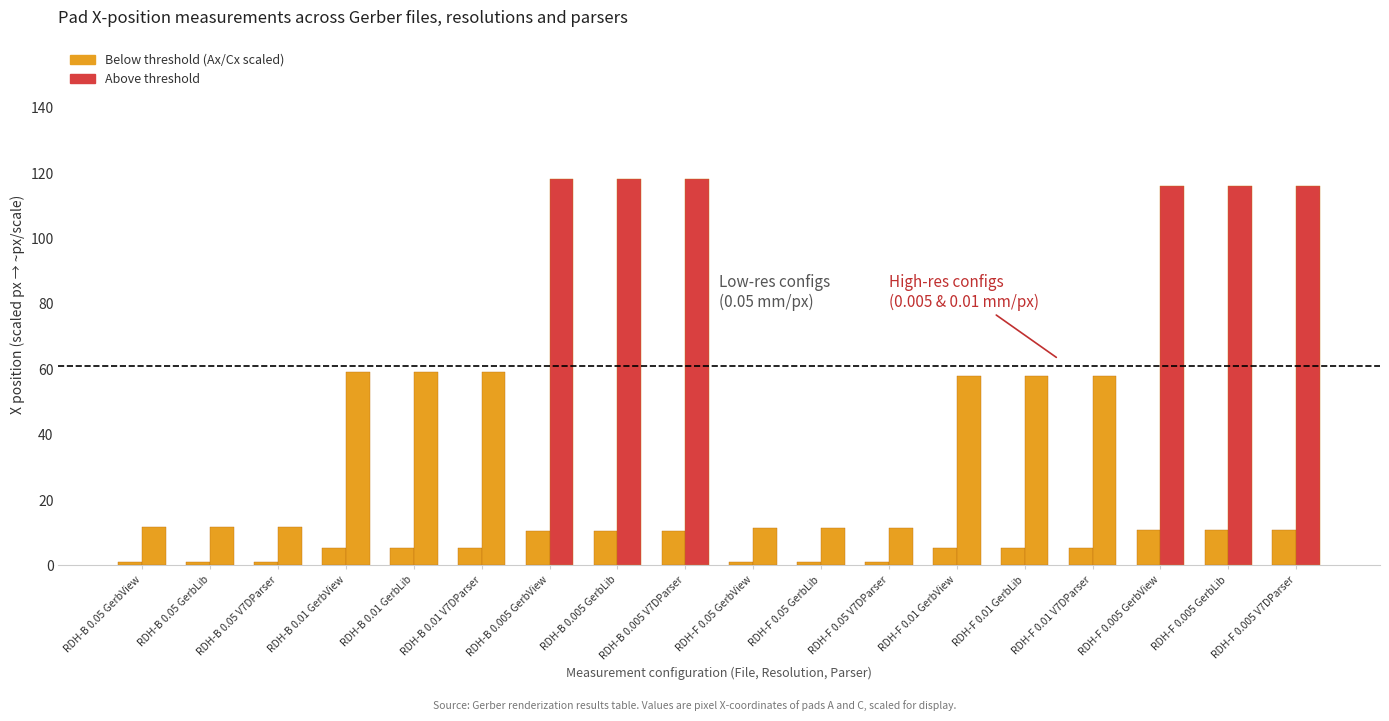

How many data points does each series have?

18